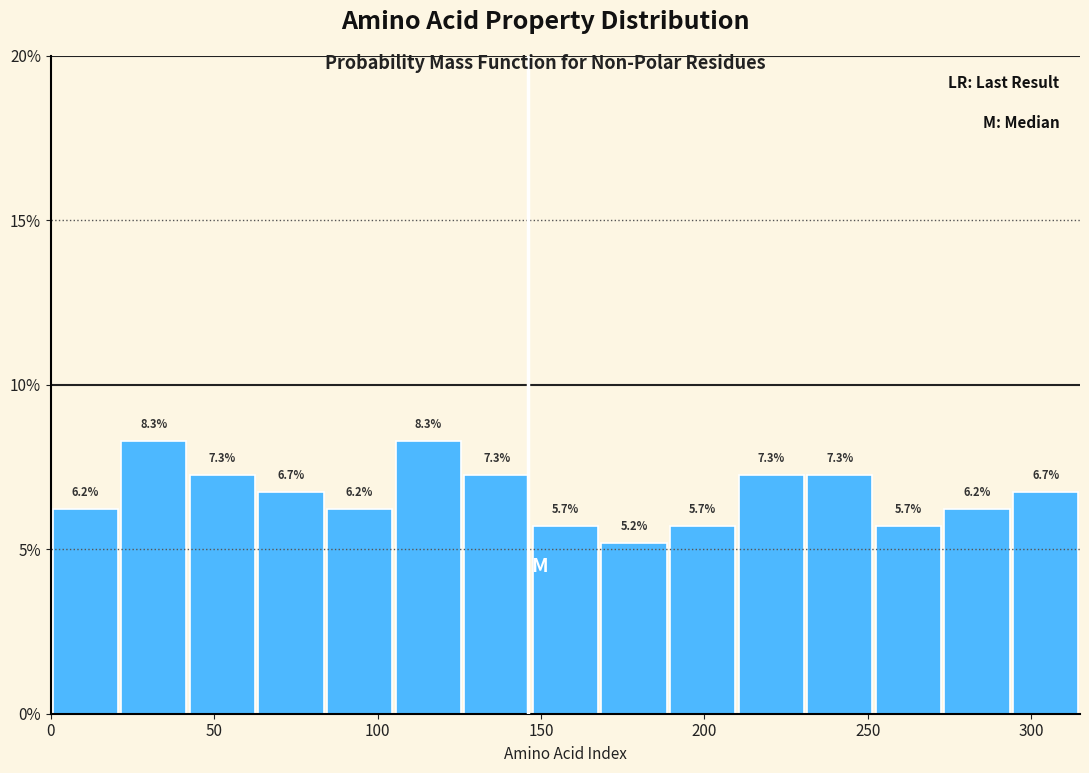

Reading left to right, list every bar in this chart as the range it spans on the x-axis followed by its height. The bar edges are not printed on the chart, so give them approximately, as read against the axis.

0 to 21: 6.2
21 to 42: 8.3
42 to 63: 7.3
63 to 84: 6.7
84 to 105: 6.2
105 to 126: 8.3
126 to 147: 7.3
147 to 168: 5.7
168 to 189: 5.2
189 to 210: 5.7
210 to 231: 7.3
231 to 252: 7.3
252 to 273: 5.7
273 to 294: 6.2
294 to 315: 6.7